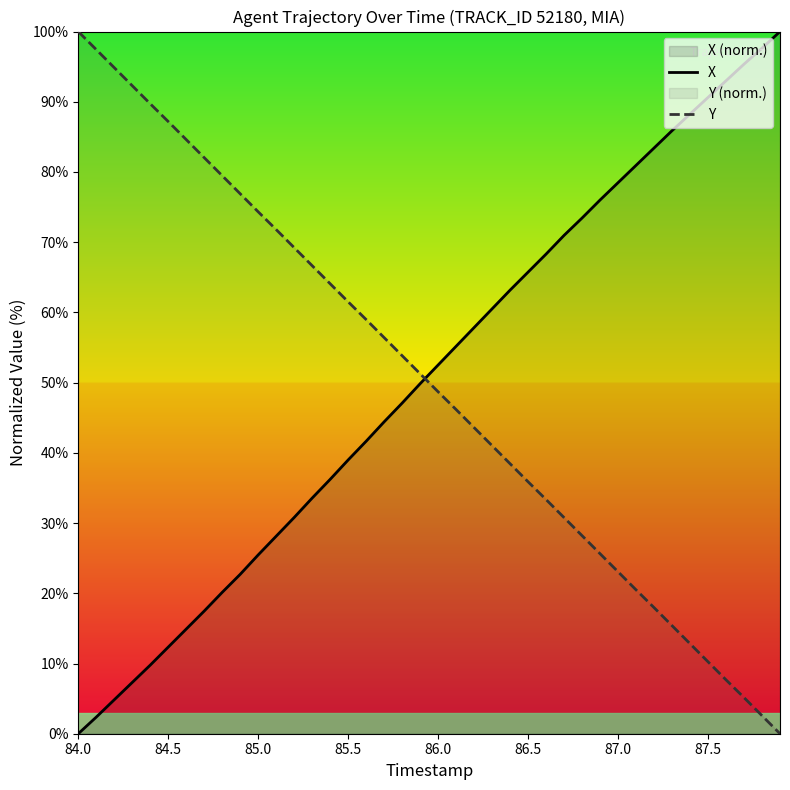

What is the highest value of the Y series?

100.0